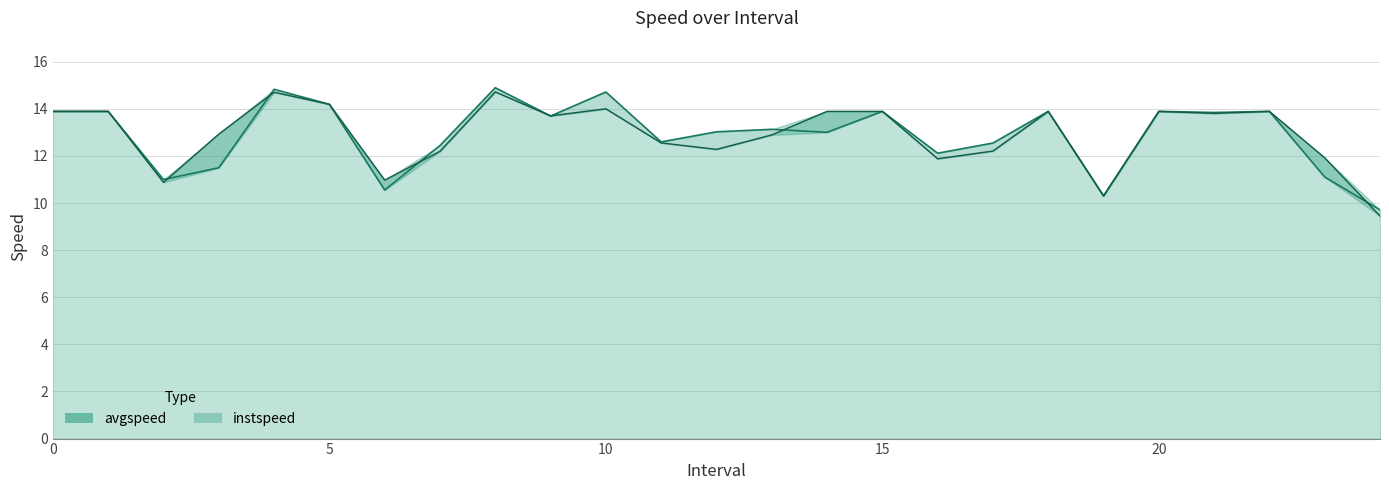

What is the approximate value of instspeed at 13.0?

12.9